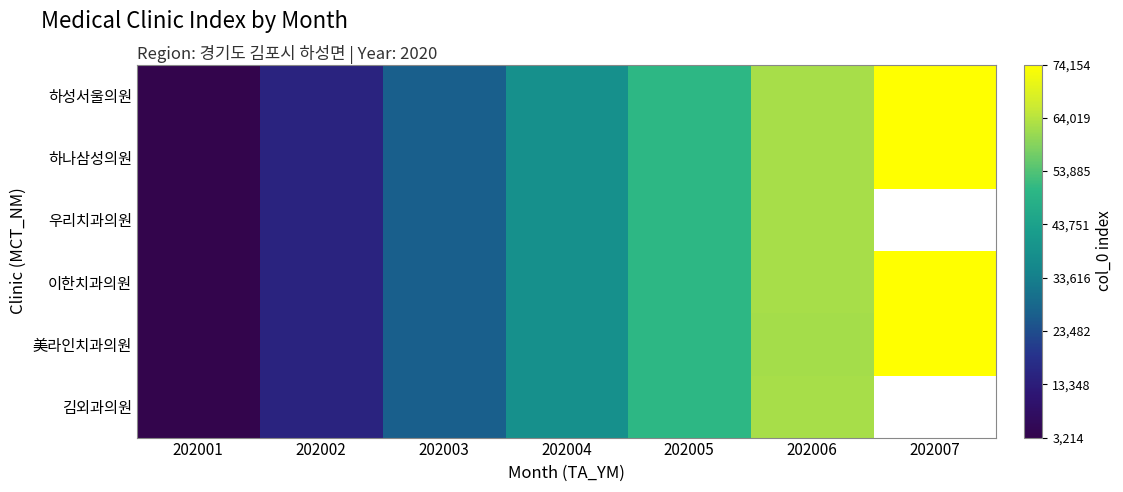

What is the minimum value shown in the chart?

3214.0